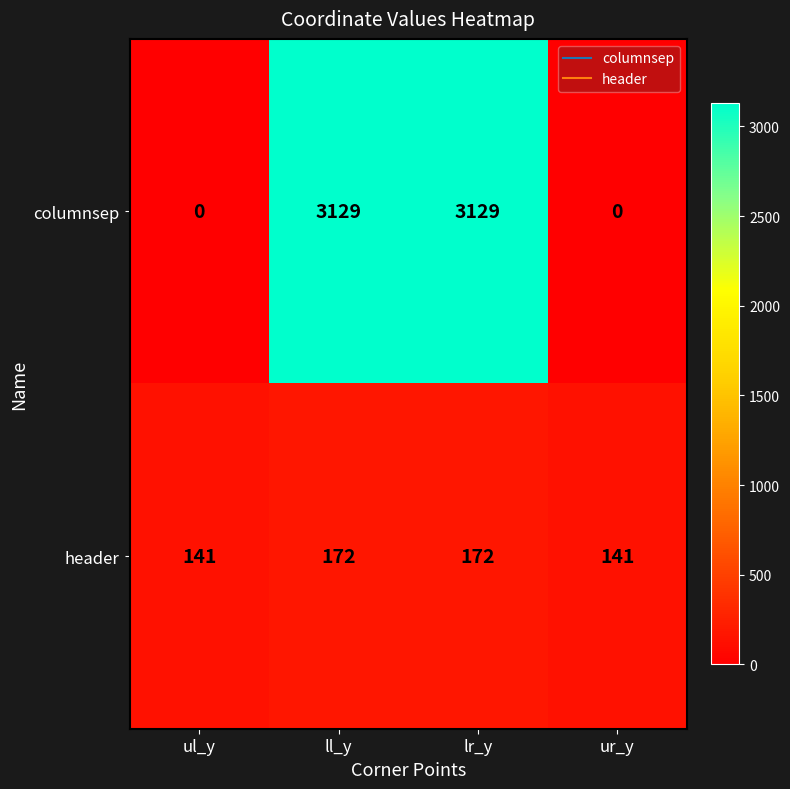

What is the maximum value shown in the chart?

3129